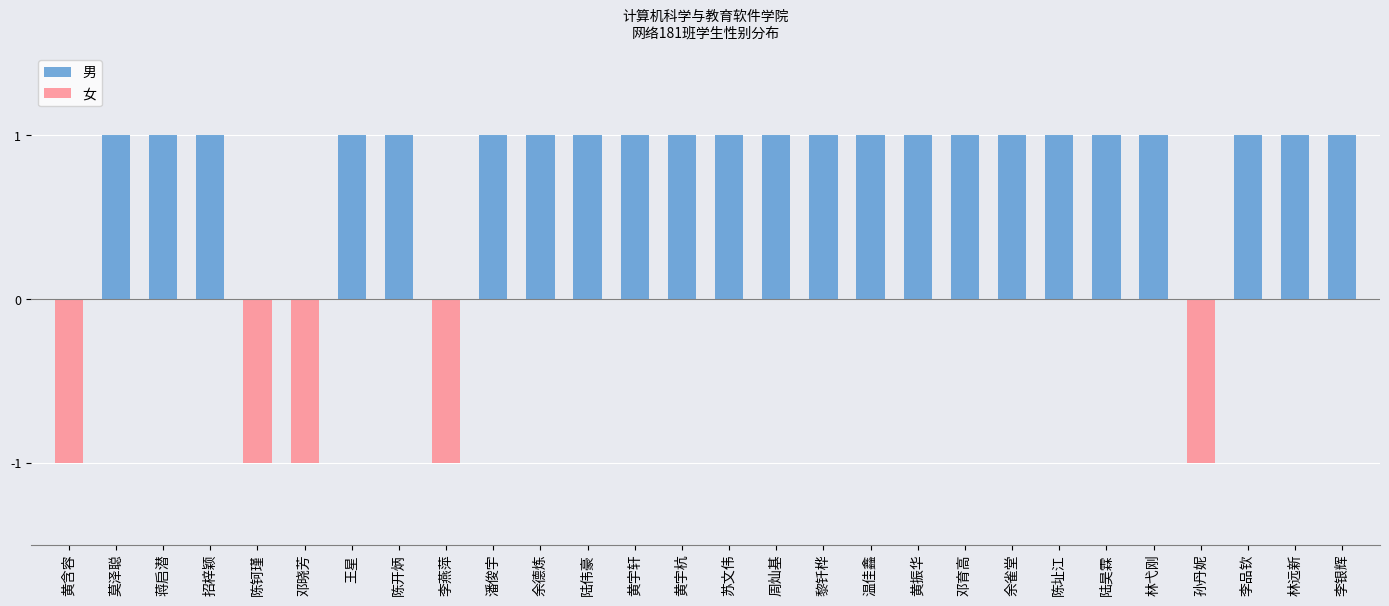

At 莫泽聪, list the series in order from smallest to largest.

女, 男